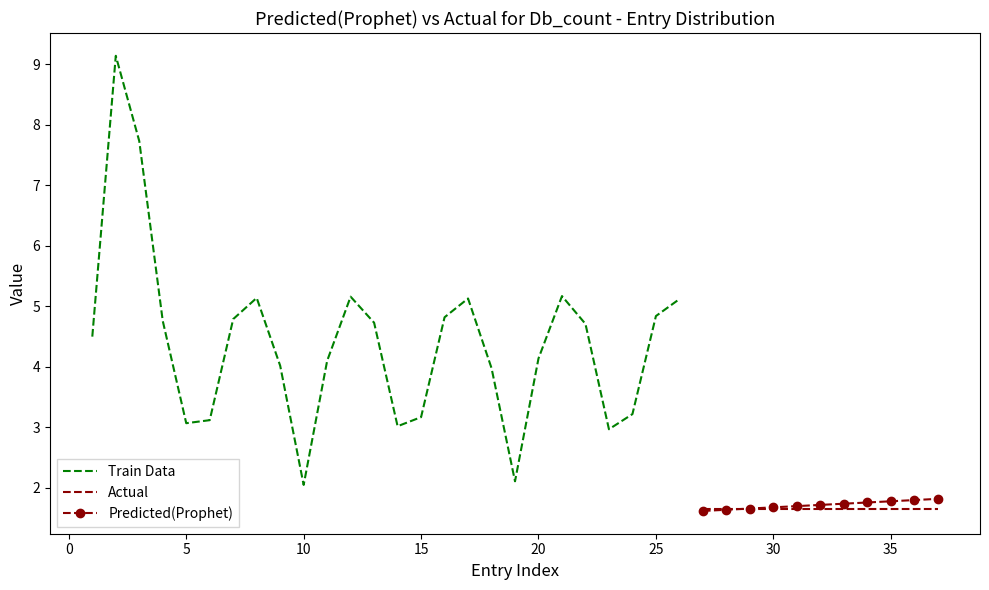

At 4, list the series in order from smallest to largest.

Train Data, Actual, Predicted(Prophet)